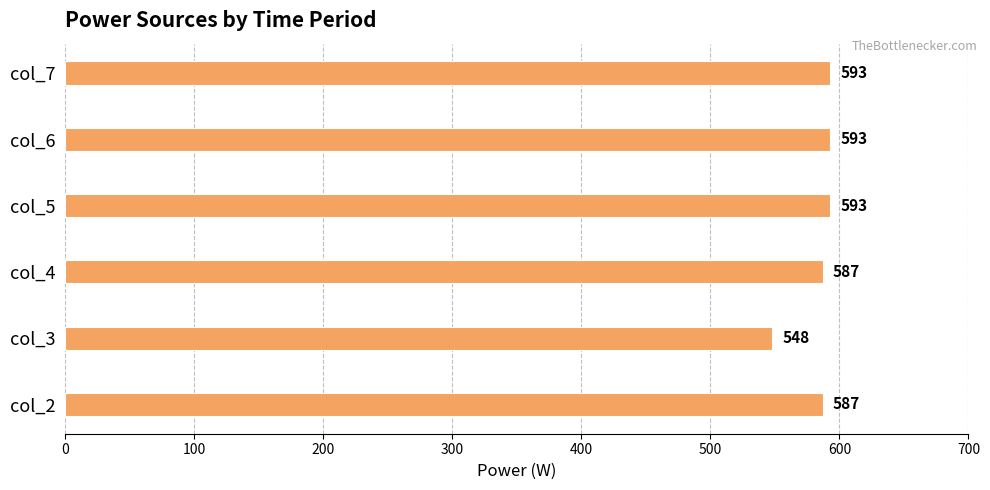

Does the chart contain stacked bars?

No